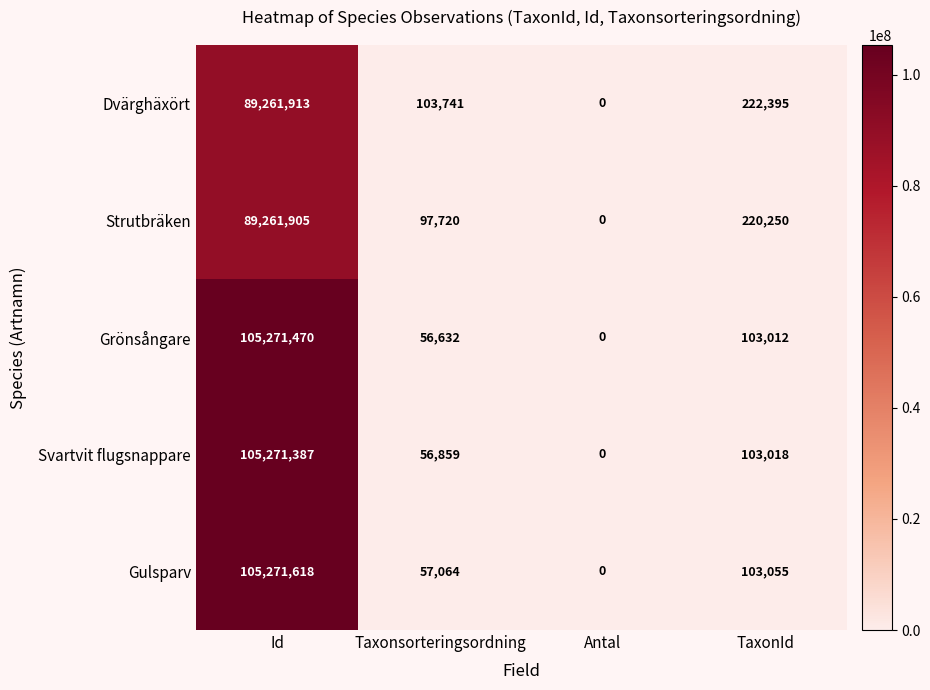

What is the difference between the highest and lowest values at Id?

16009713